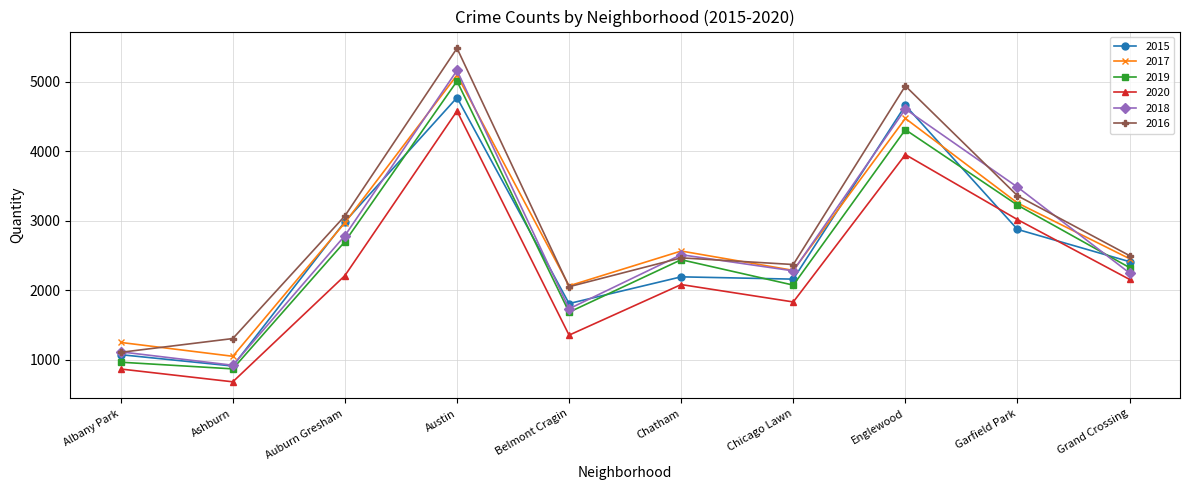

True or false: 2016 has a value of 1009 at Chicago Lawn.

False